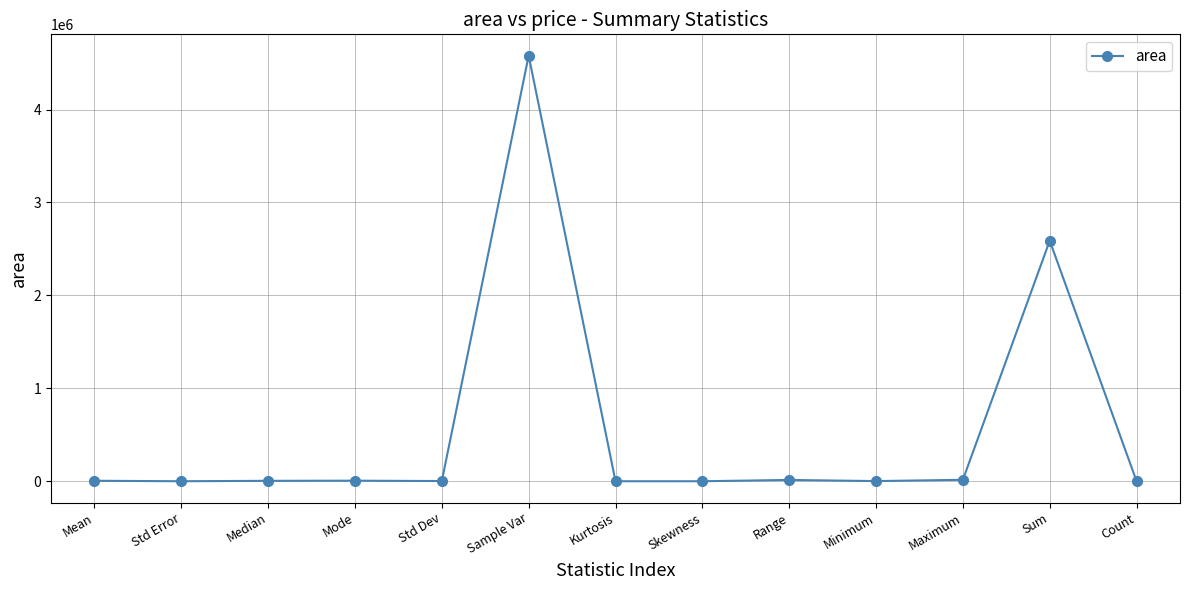

What is the maximum value shown in the chart?

4580609.4